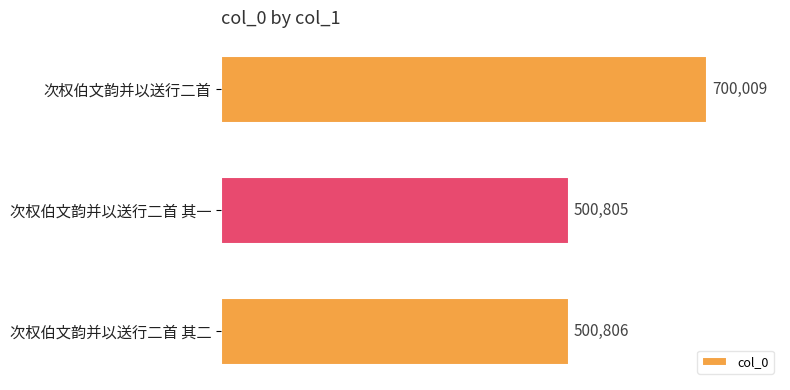

Which has a higher value, 次权伯文韵并以送行二首 其一 or 次权伯文韵并以送行二首 其二?

次权伯文韵并以送行二首 其二